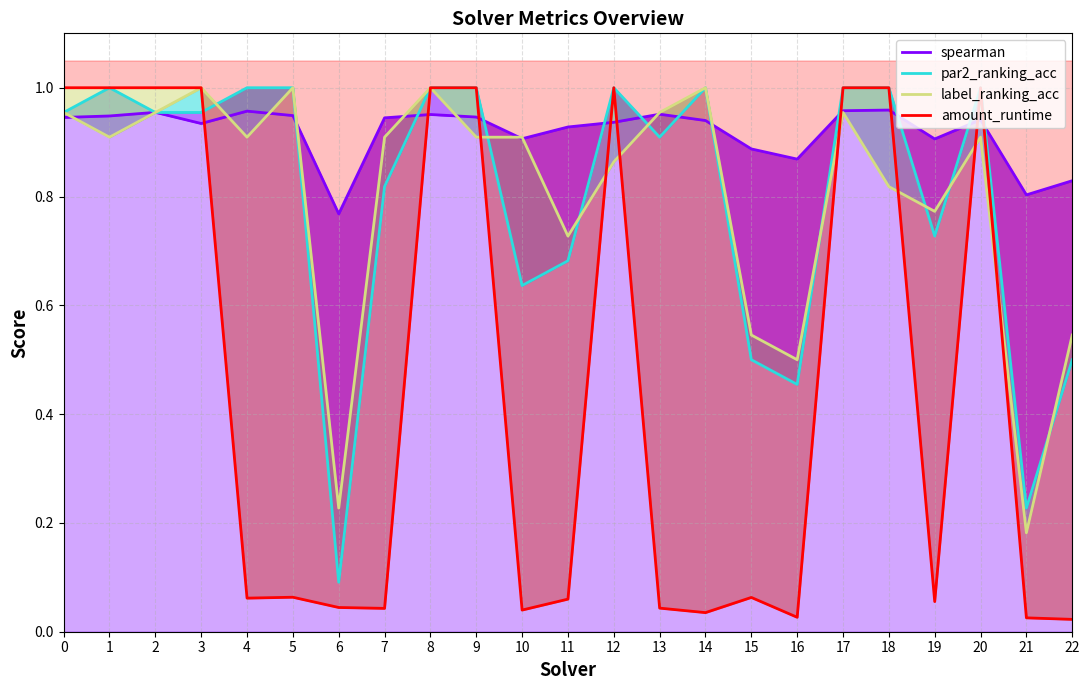

Which series ends up on top after the final intersection of label_ranking_acc and amount_runtime?

label_ranking_acc